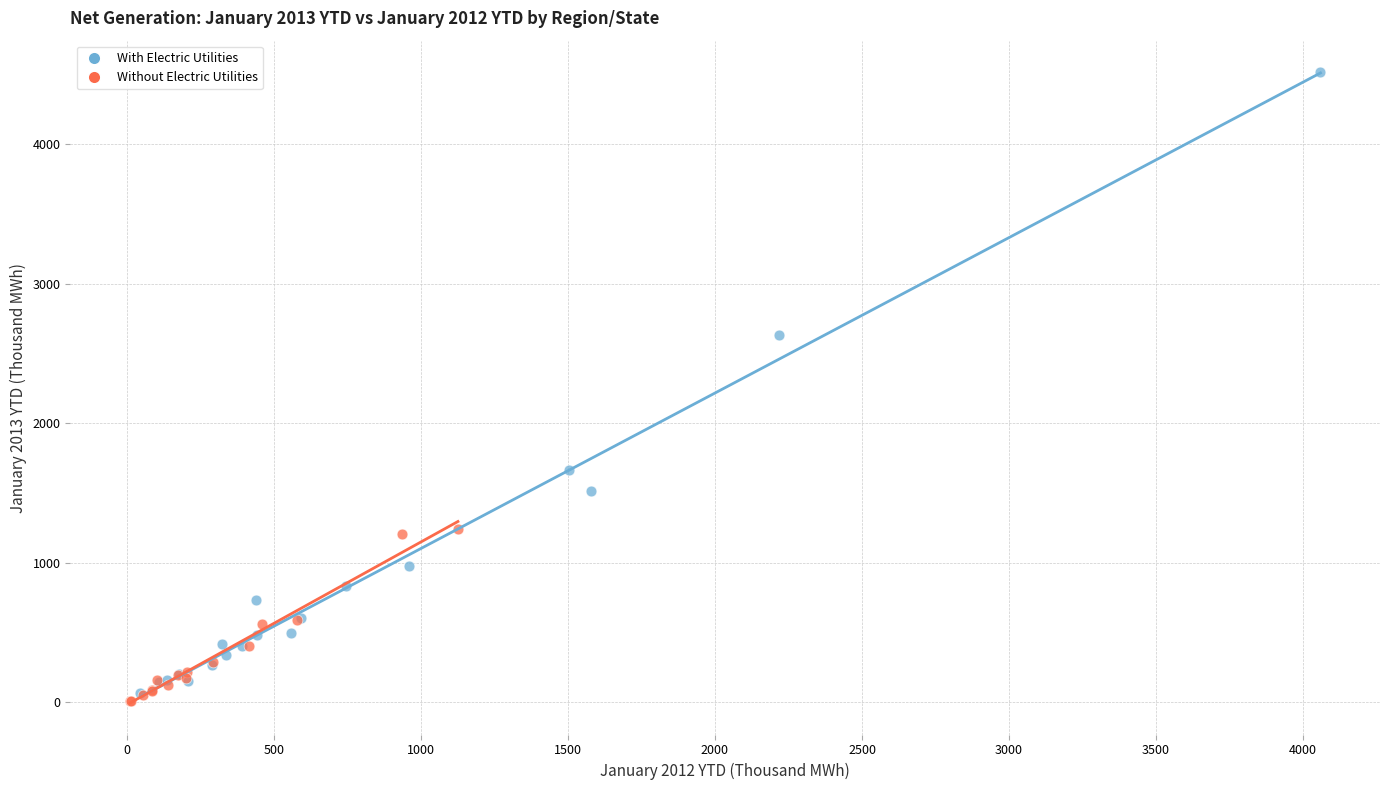

Which series has the widest spread of Y values?

With Electric Utilities